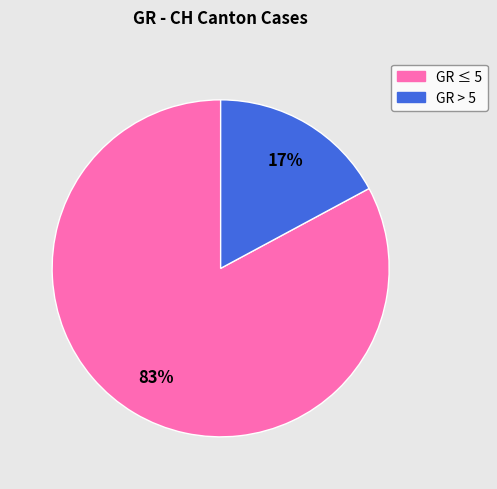

Is there any slice that represents more than half of the pie?

Yes